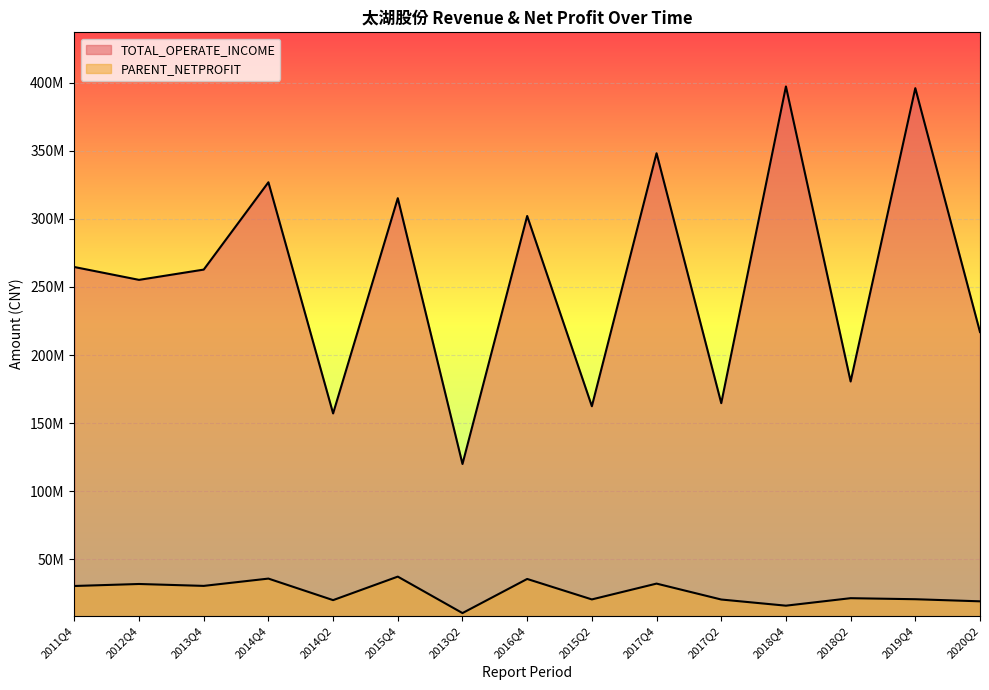

Between 2015Q2 and 2011Q4, which is larger?

2011Q4